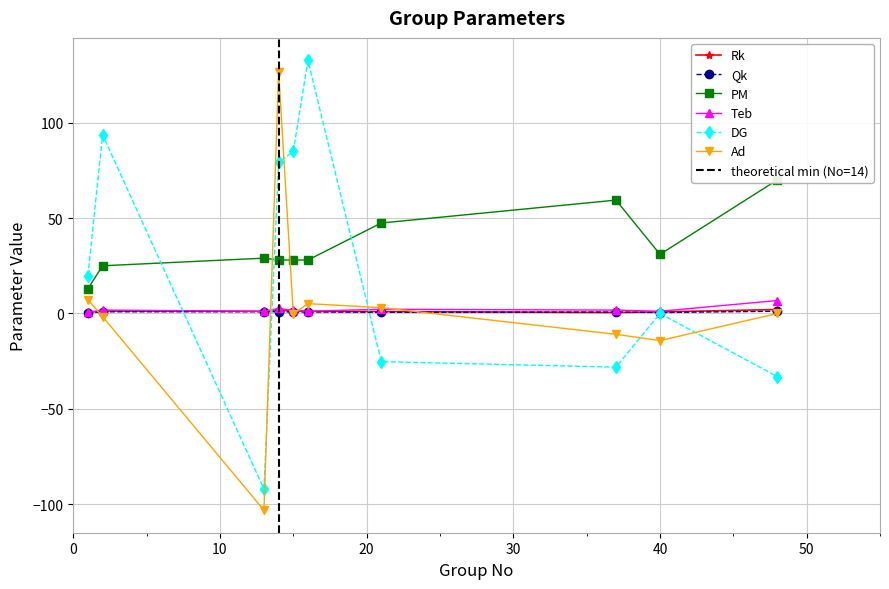

What is the maximum value for Teb?

6.8